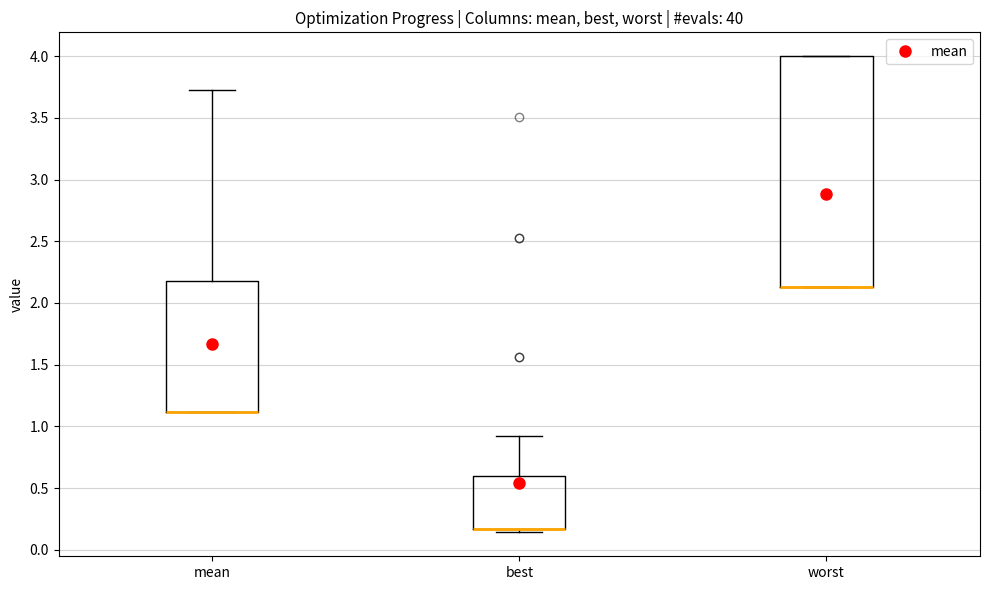

Which box is the tallest, from its lower edge to its upper edge?

worst